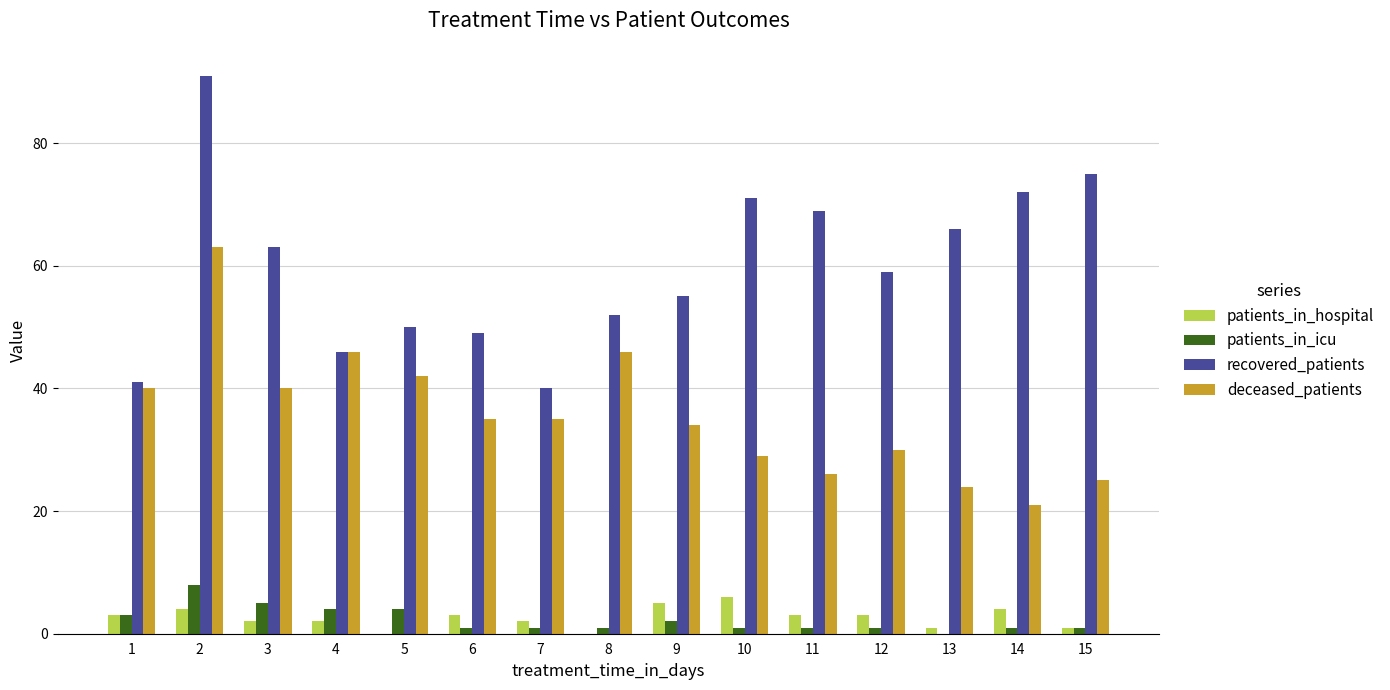

Is it true that patients_in_hospital equals 6 at 10?

True